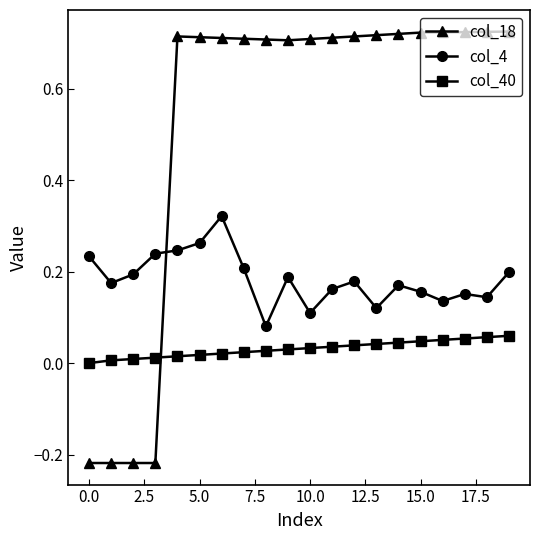

Which series has the largest total across all categories?

col_18